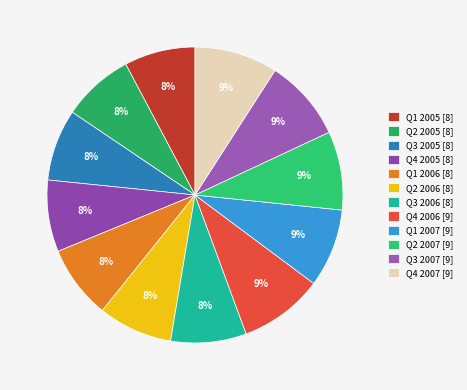

To the nearest percent, what is the combined percentage of Q3 2005 and Q3 2007?

17%